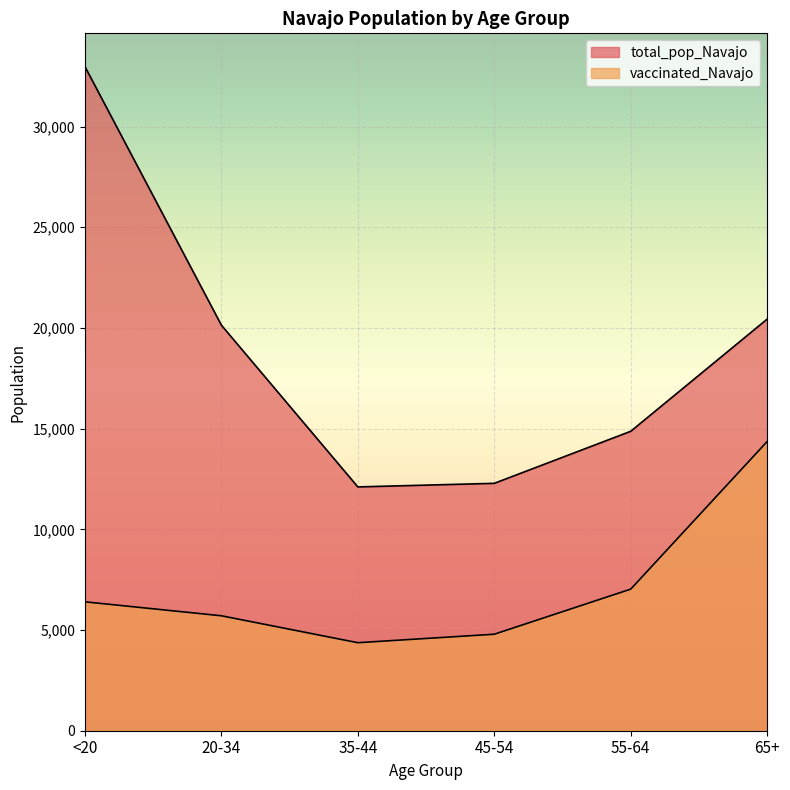

How many lines are shown in the chart?

2